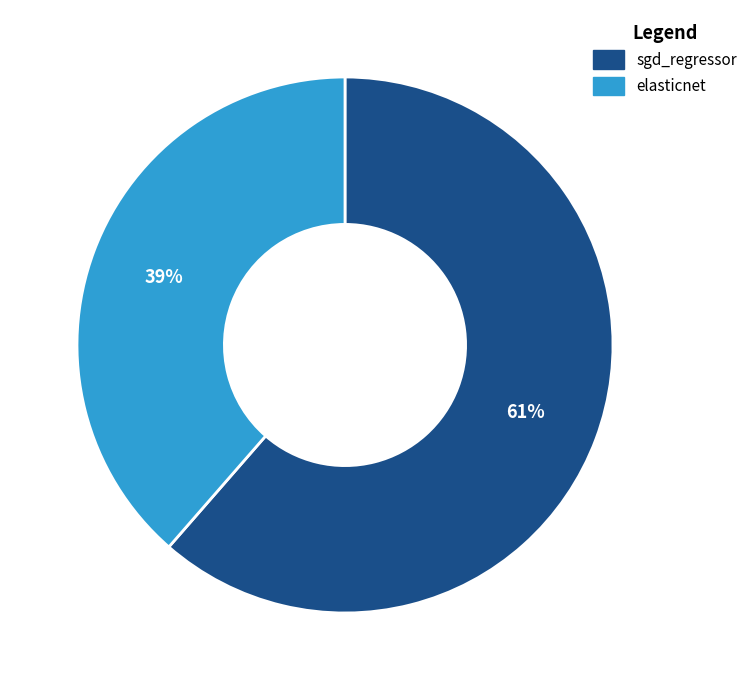

Is it true that sgd_regressor is 47% of the pie?

False